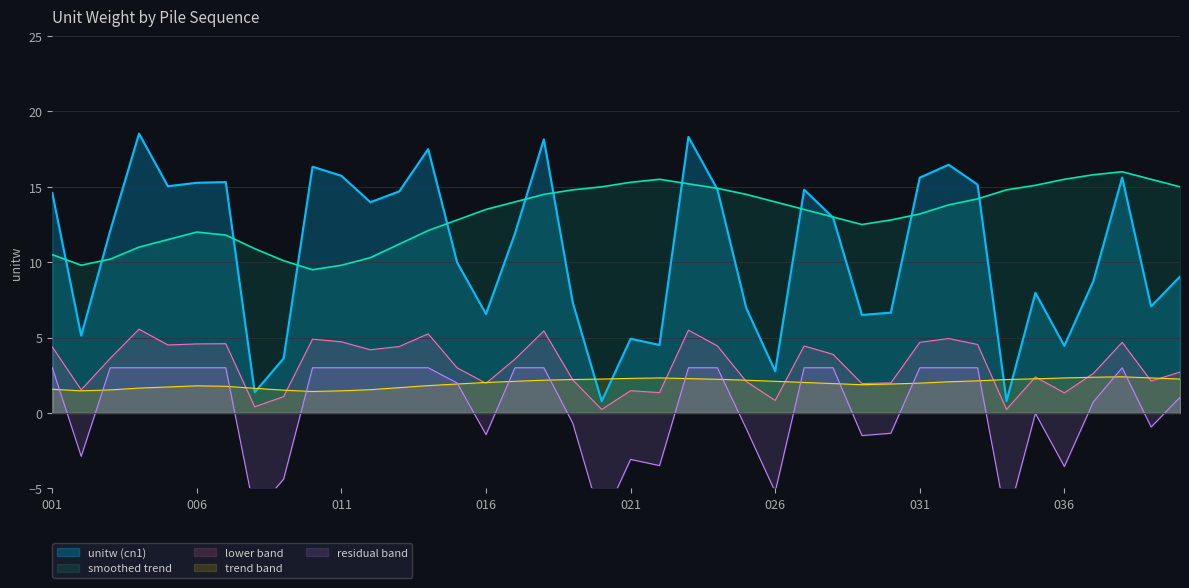

Is it true that smoothed equals 8.7 at 023?

False